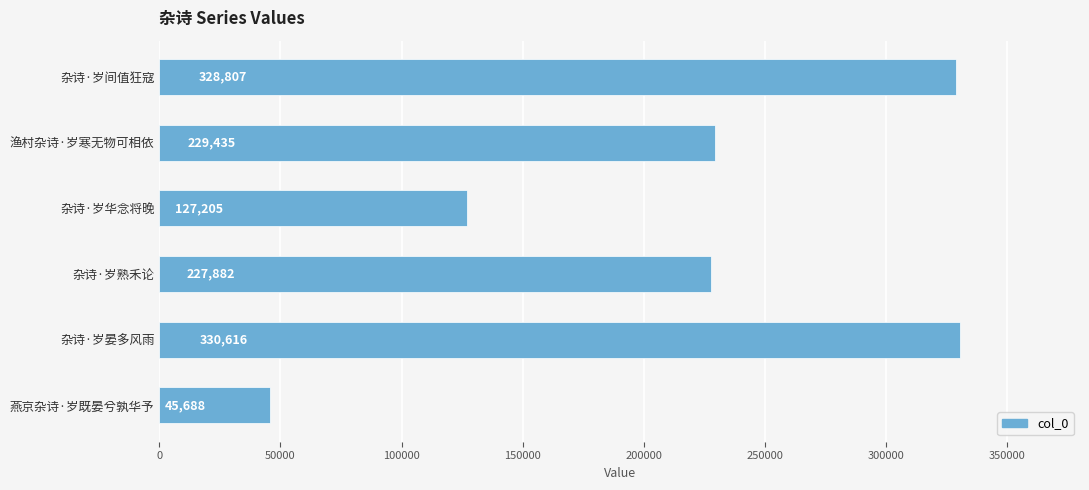

What is the difference between the second highest and second lowest values?

201602